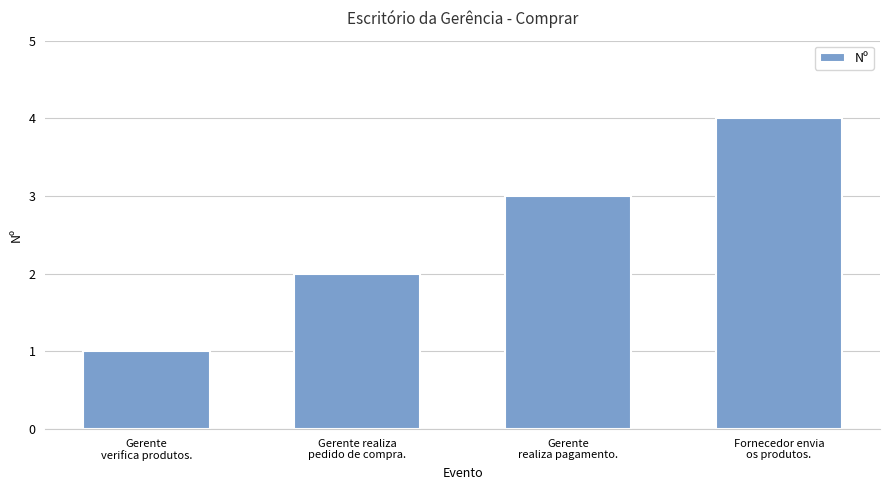

List the labels in order of value, largest first.

Fornecedor envia
os produtos., Gerente
realiza pagamento., Gerente realiza
pedido de compra., Gerente
verifica produtos.